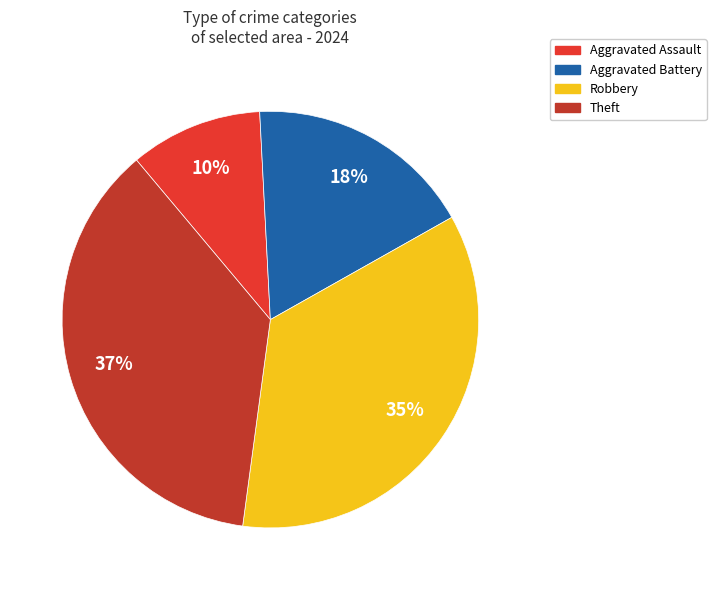

Between Theft and Robbery, which is larger?

Theft